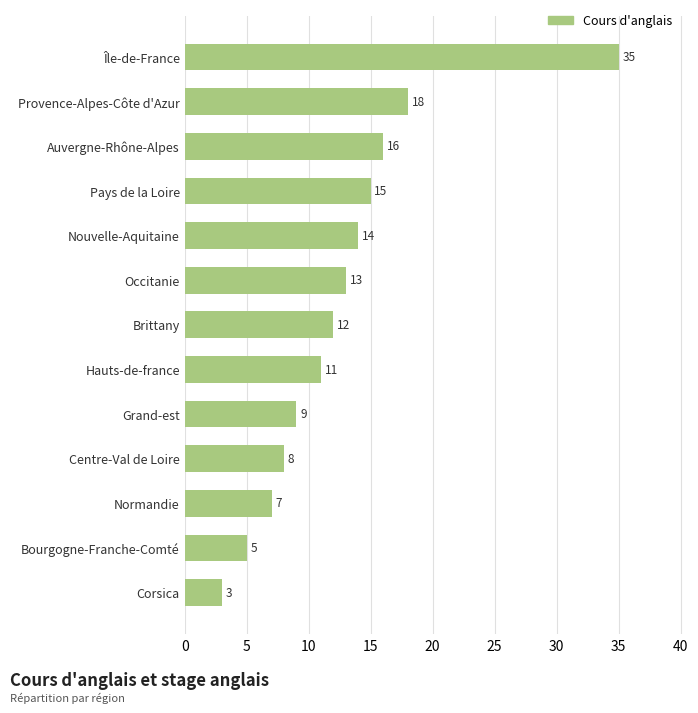

What is the sum of all values?

166